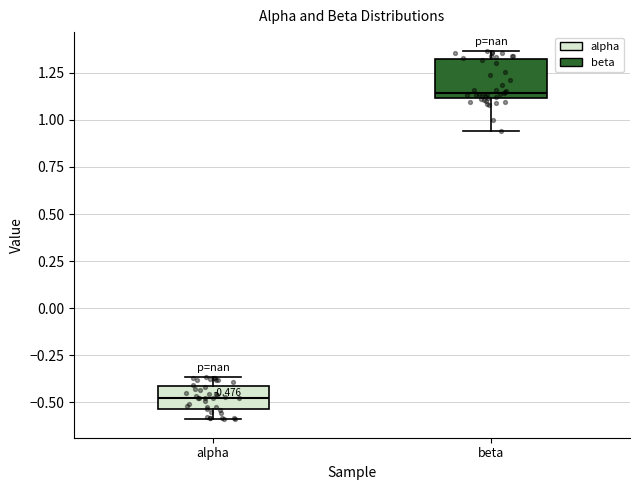

Which box's median line is the lowest?

alpha